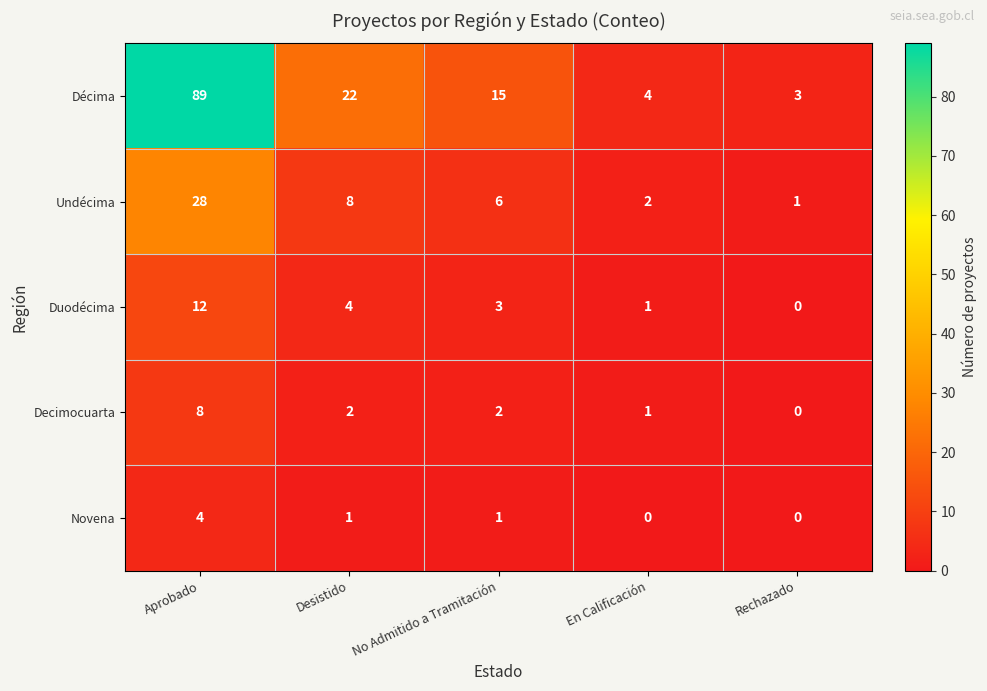

The value of Duodécima at Desistido is 2. True or false?

False